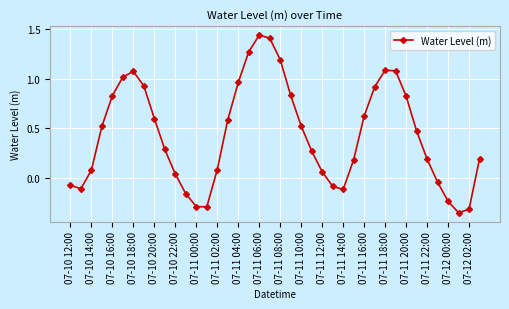

What is the difference between the maximum and second lowest values?

1.8